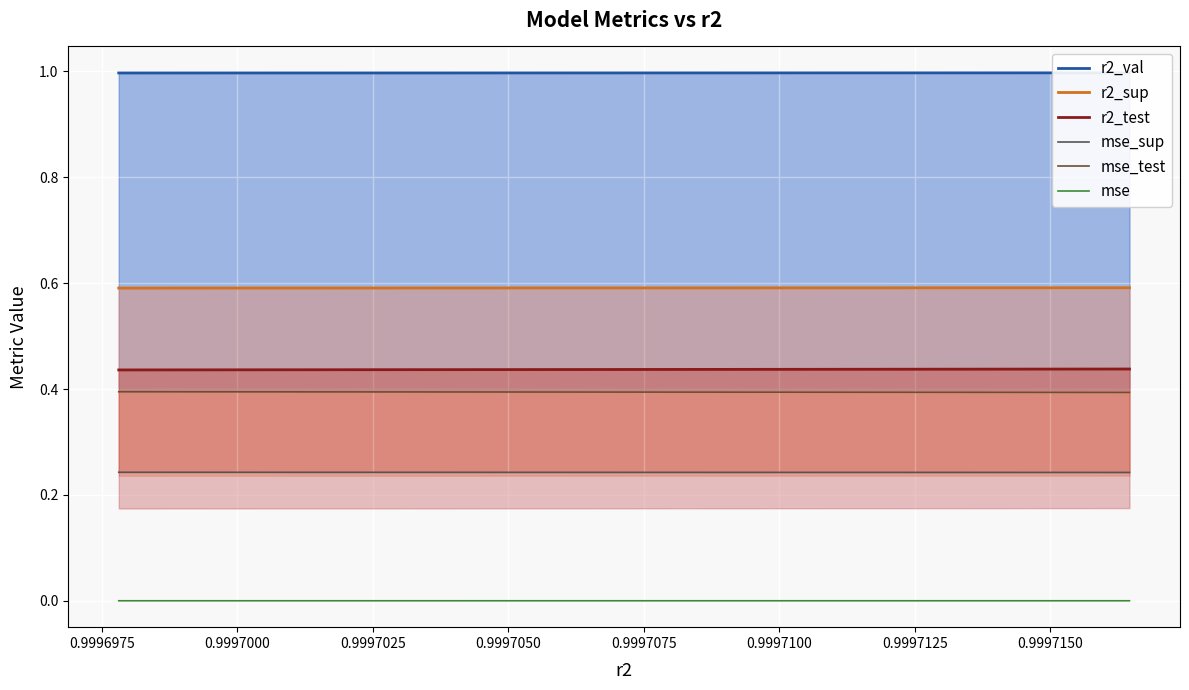

What is the sum of all mse_test values?

3.9